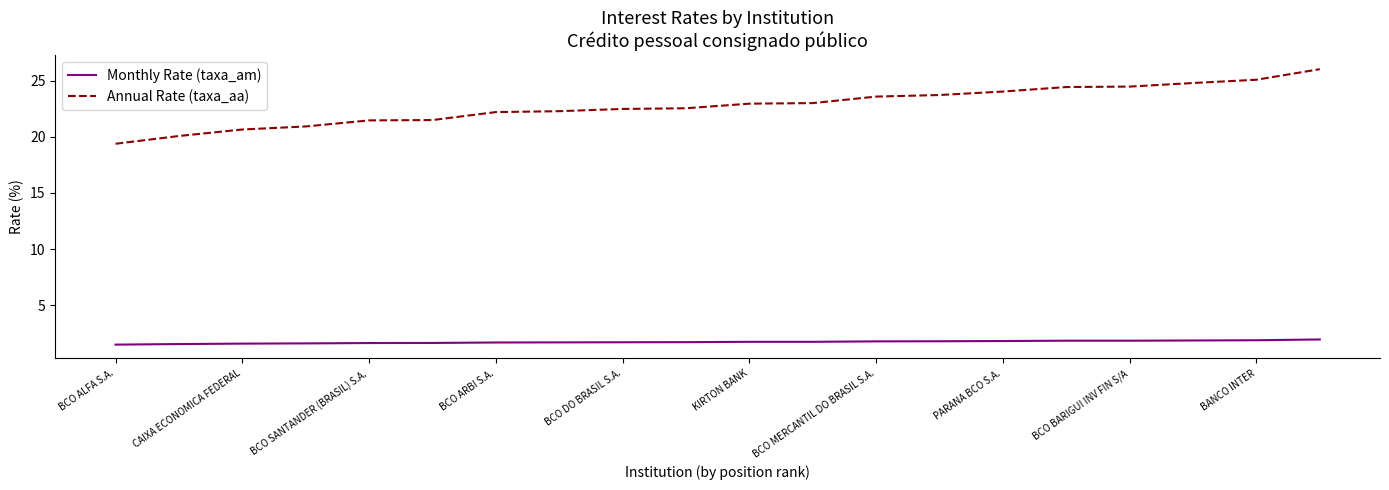

Which series has the largest range (max minus min)?

Annual Rate (taxa_aa)